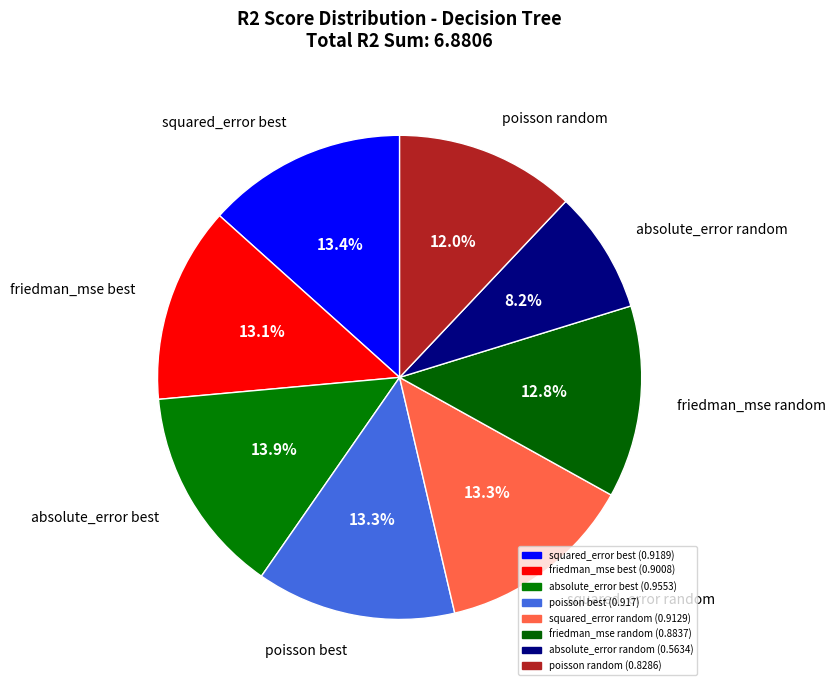

To the nearest percent, what is the average slice percentage?

12%